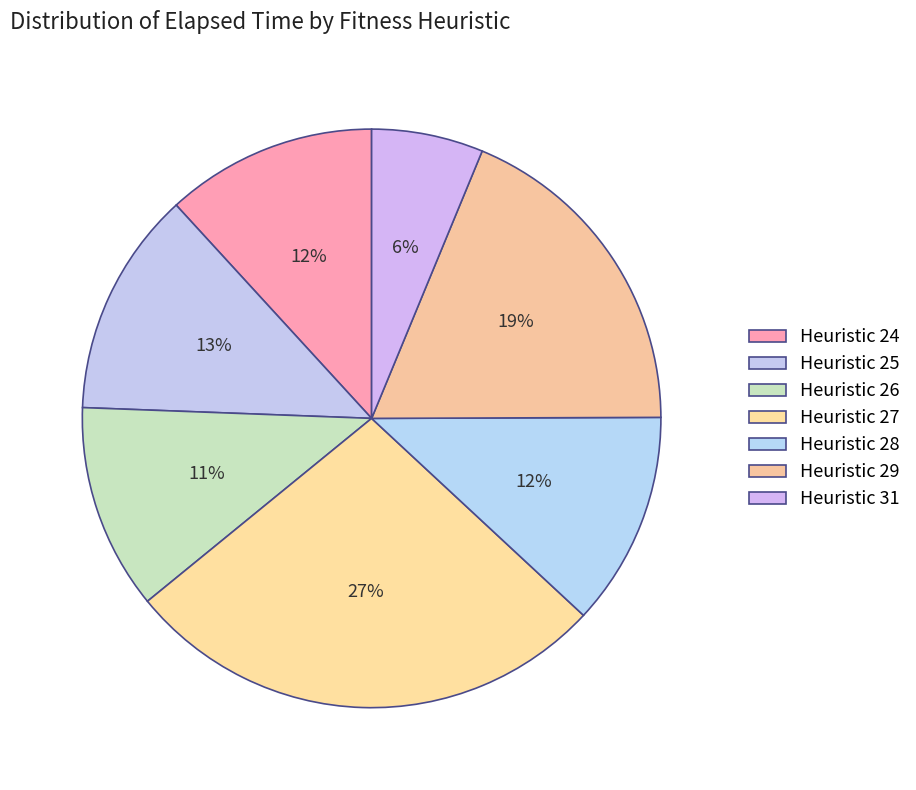

How many segments does this pie chart have?

7